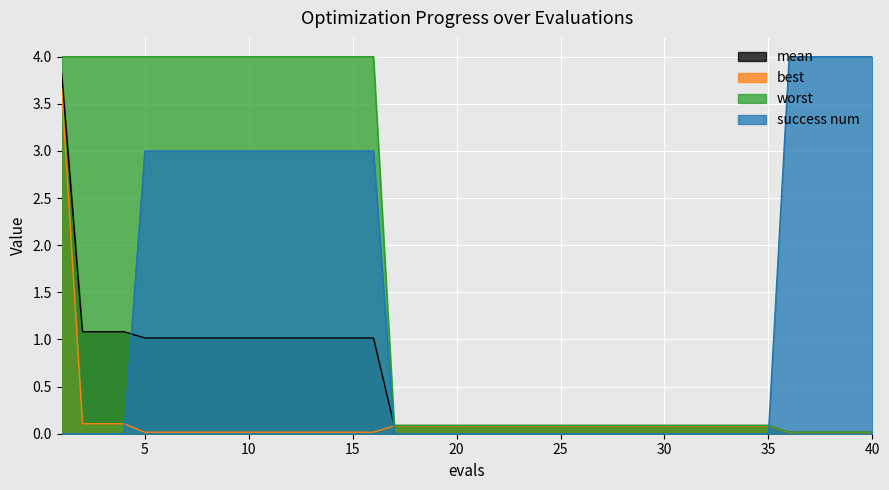

True or false: success num has more than 2 interior local peaks.

False